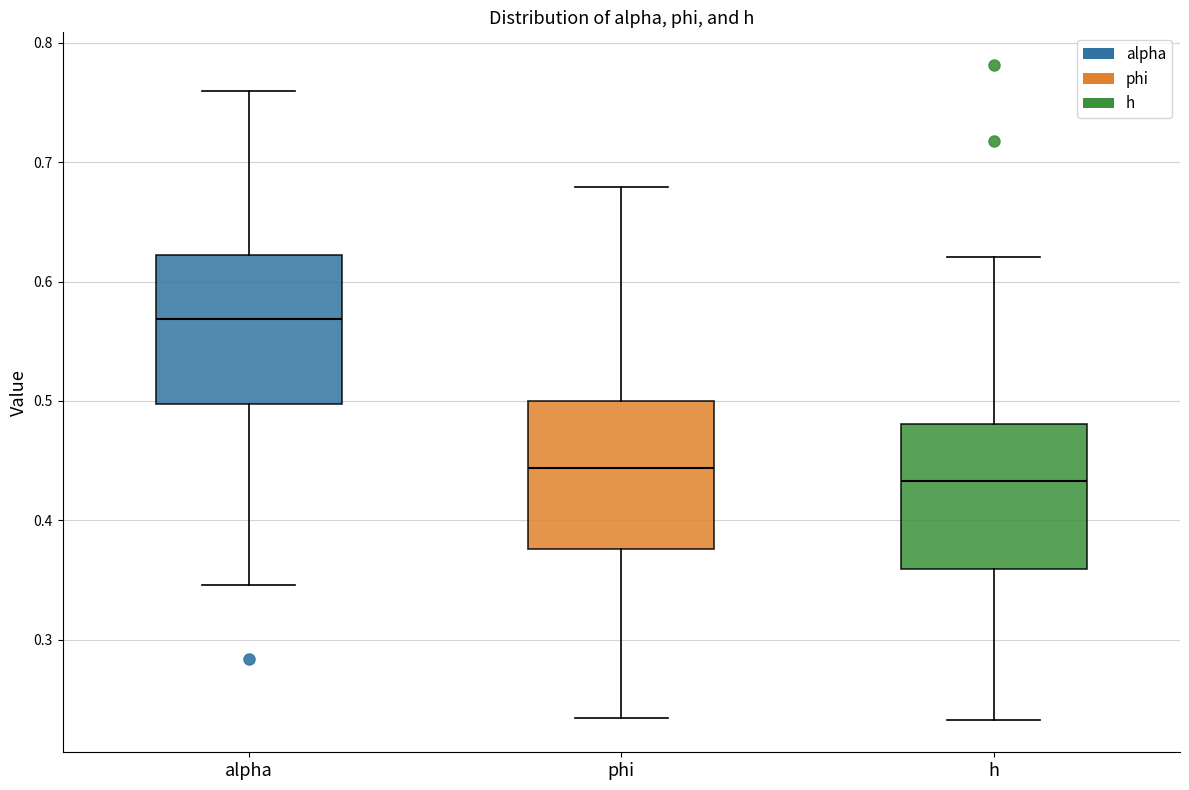

Reading left to right, read every box against the y-axis: the position of its median line, the range the box covers, and the ends of its whiskers. The values are not printed on the chart, so give them approximately, as read against the axis.

alpha: median 0.57, box 0.50 to 0.62, whiskers 0.35 to 0.76
phi: median 0.44, box 0.38 to 0.50, whiskers 0.23 to 0.68
h: median 0.43, box 0.36 to 0.48, whiskers 0.23 to 0.62